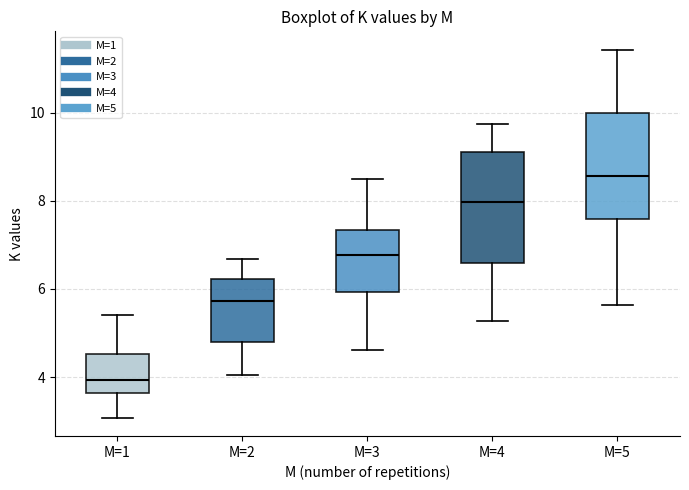

Reading left to right, transcribe this box plot: for each box, give where its median line is, the range the box spans, and where its two whiskers end, as read against the y-axis. The values are not printed on the chart, so give them approximately, as read against the axis.

M=1: median 4.0, box 3.6 to 4.6, whiskers 3.0 to 5.4
M=2: median 5.8, box 4.8 to 6.2, whiskers 4.0 to 6.6
M=3: median 6.8, box 6.0 to 7.4, whiskers 4.6 to 8.4
M=4: median 8.0, box 6.6 to 9.2, whiskers 5.2 to 9.8
M=5: median 8.6, box 7.6 to 10.0, whiskers 5.6 to 11.4